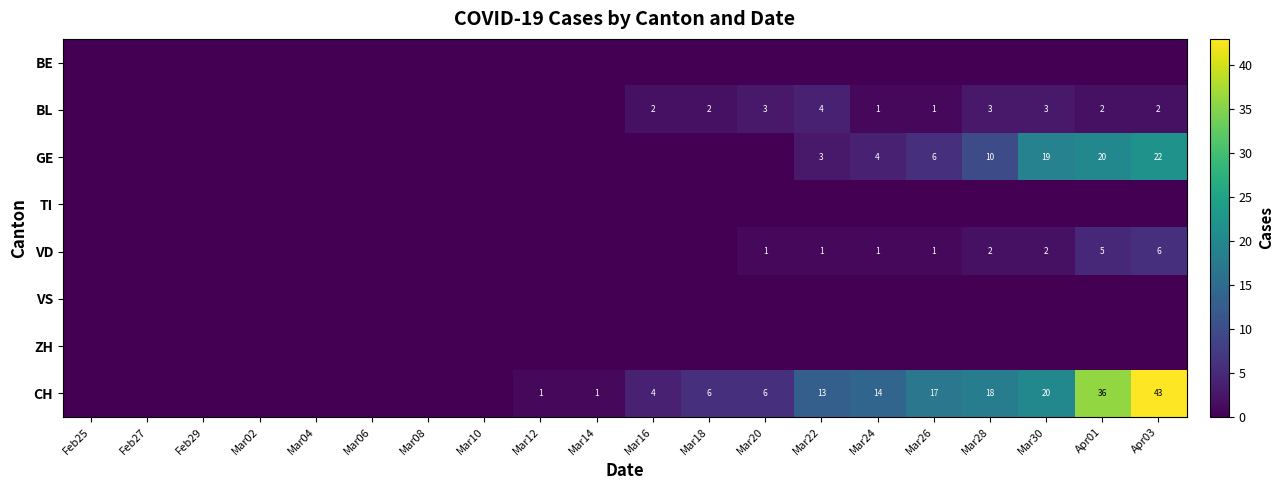

The value of VD at Mar22 is 1. True or false?

True